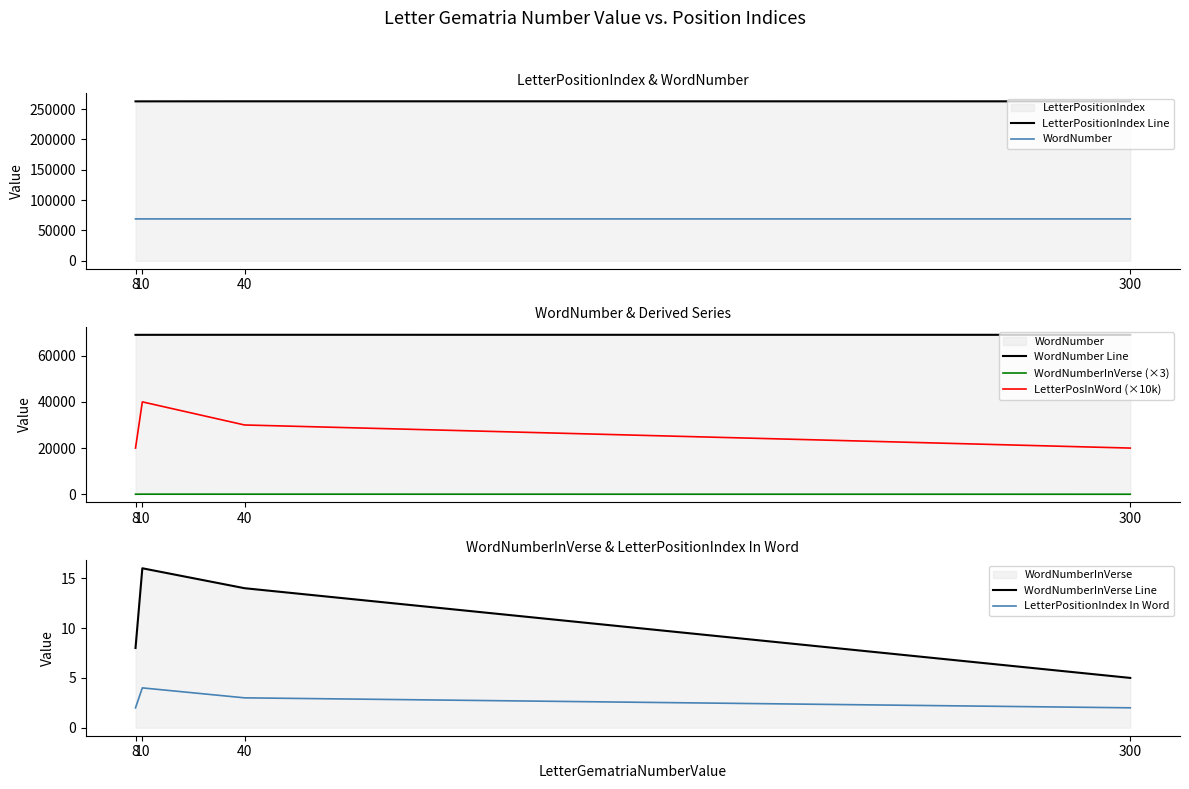

True or false: LetterPositionIndex In Word and WordNumberInVerse Line cross at least once.

False